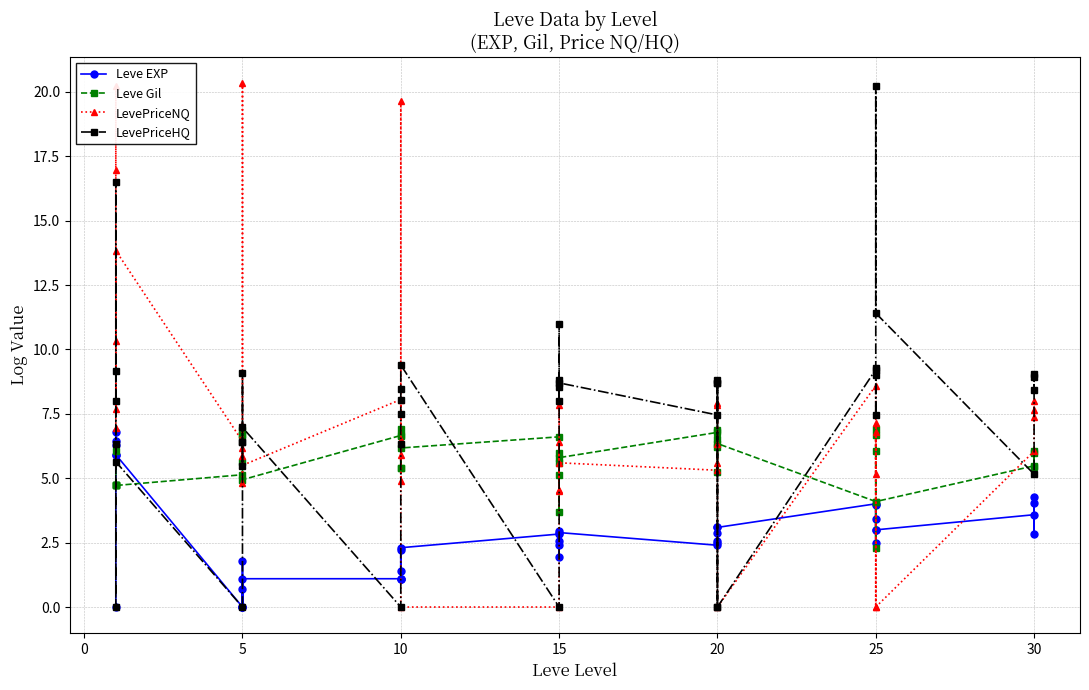

How many intersections are there between LevePriceNQ and LevePriceHQ?

13